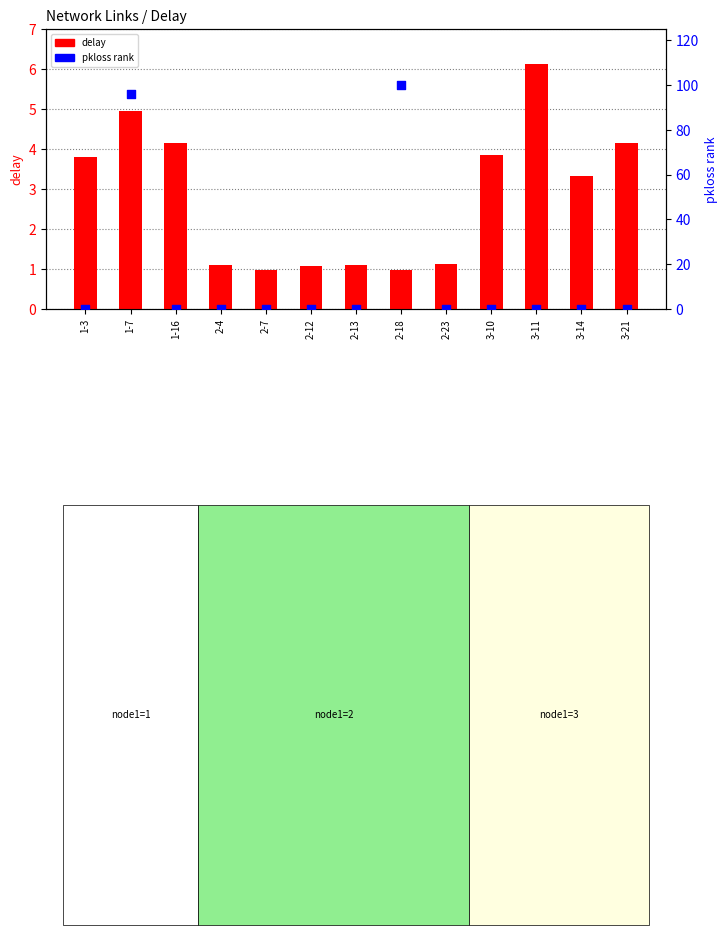

Which series contains the lowest Y value?

pkloss rank